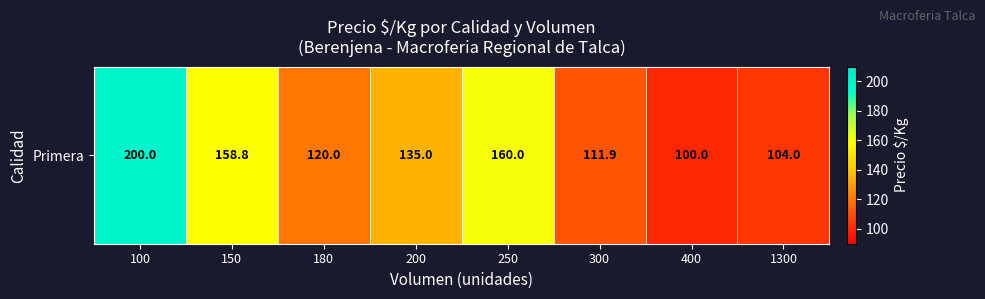

Which label corresponds to the smallest value in the chart?

400